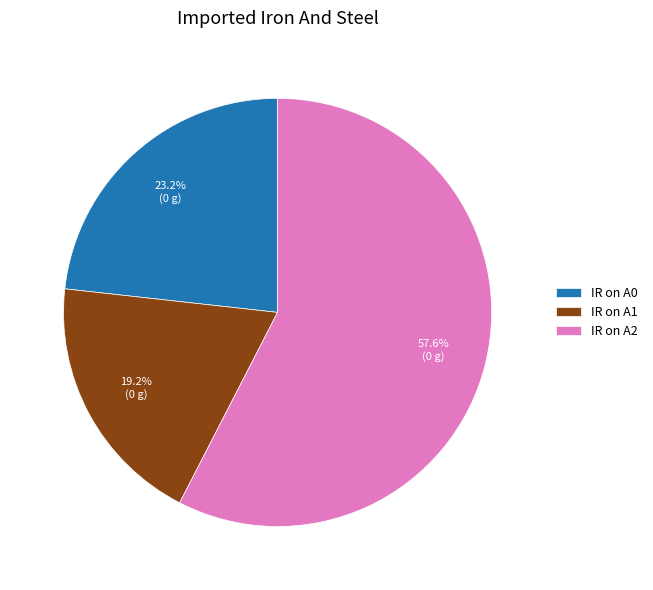

Is IR on A0 the majority of the pie?

No